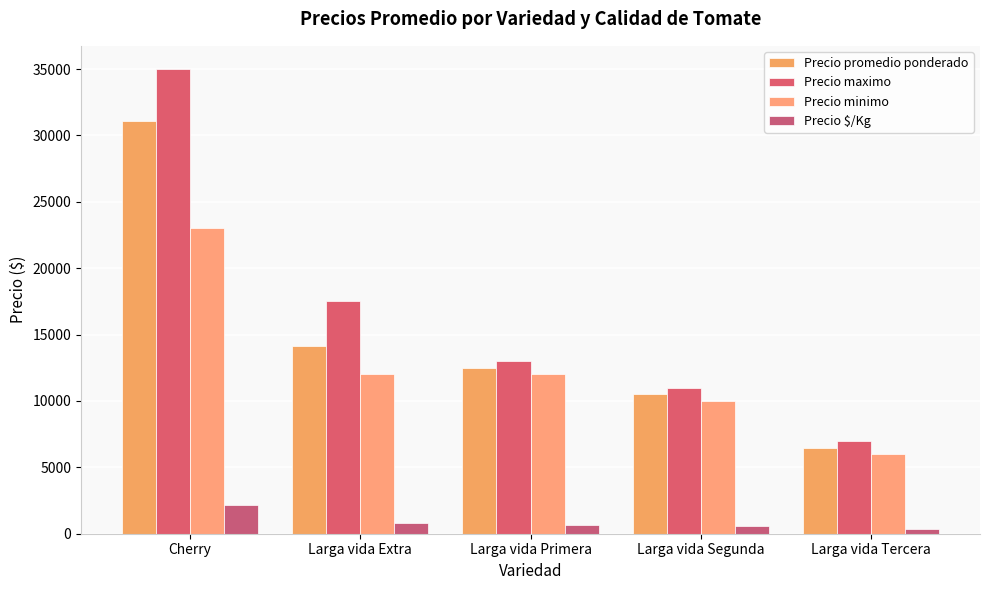

How many bars are there in each group?

4